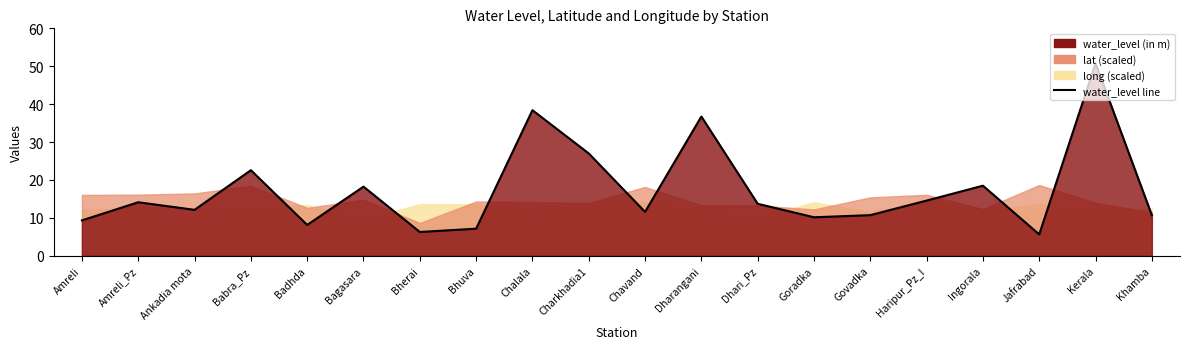

True or false: the data shows 18.5 at Ingorala.

True